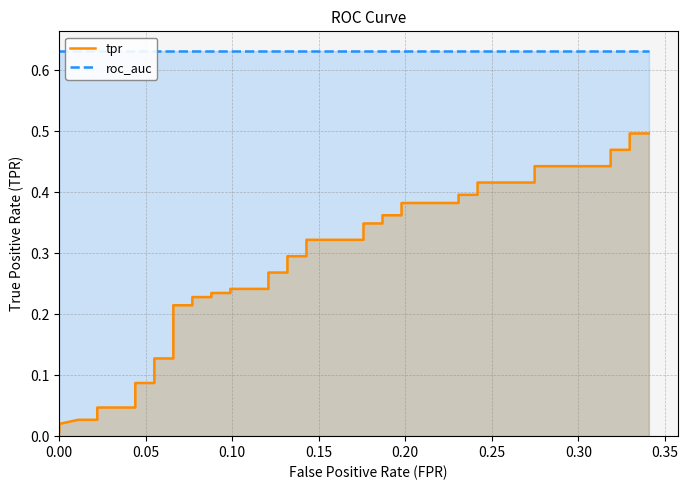

True or false: the data has more than 0 interior local peaks.

False